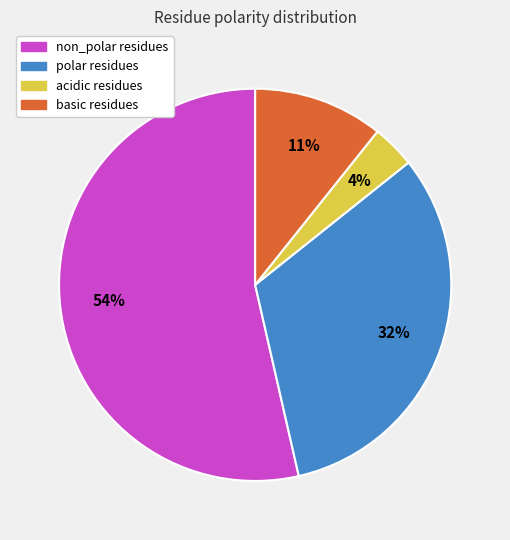

Which category has the biggest portion of the pie?

non_polar